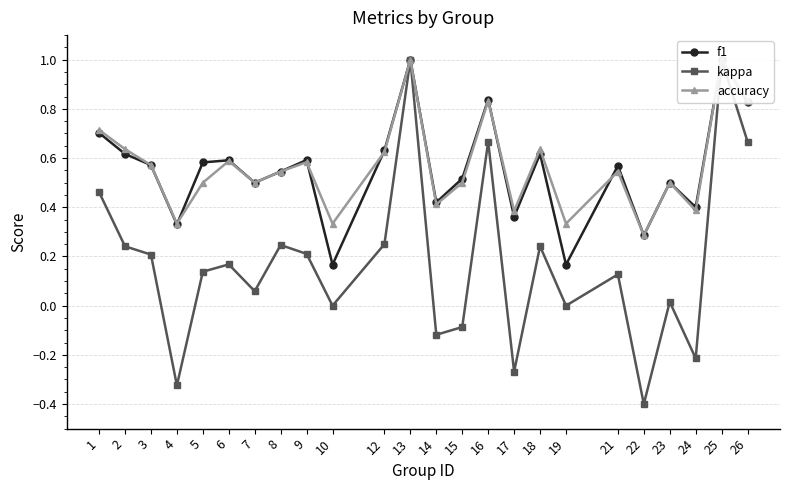

Reading left to right, what are all the values shown in this chart?

f1: 1=0.7	2=0.6	3=0.6	4=0.3	5=0.6	6=0.6	7=0.5	8=0.5	9=0.6	10=0.2	12=0.6	13=1.0	14=0.4	15=0.5	16=0.8	17=0.4	18=0.6	19=0.2	21=0.6	22=0.3	23=0.5	24=0.4	25=1.0	26=0.8
kappa: 1=0.5	2=0.2	3=0.2	4=-0.3	5=0.1	6=0.2	7=0.1	8=0.2	9=0.2	10=0.0	12=0.2	13=1.0	14=-0.1	15=-0.1	16=0.7	17=-0.3	18=0.2	19=0.0	21=0.1	22=-0.4	23=0.0	24=-0.2	25=1.0	26=0.7
accuracy: 1=0.7	2=0.6	3=0.6	4=0.3	5=0.5	6=0.6	7=0.5	8=0.5	9=0.6	10=0.3	12=0.6	13=1.0	14=0.4	15=0.5	16=0.8	17=0.4	18=0.6	19=0.3	21=0.5	22=0.3	23=0.5	24=0.4	25=1.0	26=0.8